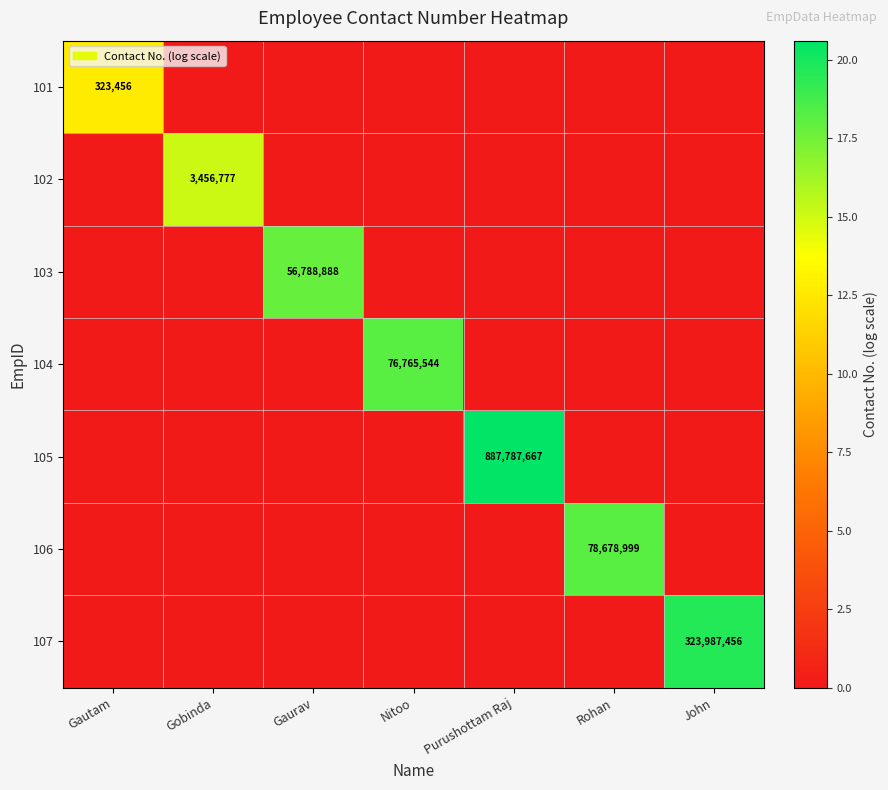

What is the difference between the highest and lowest values at Nitoo?

18.2